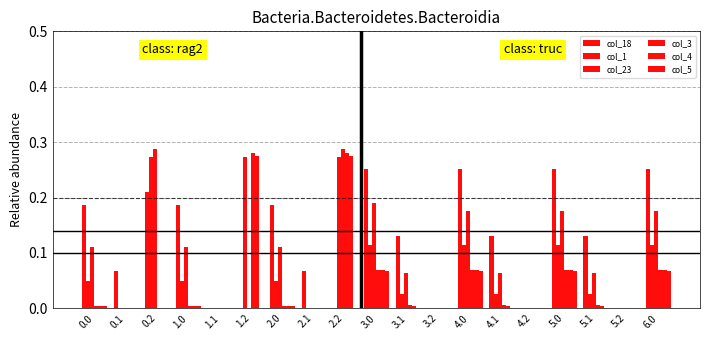

What is the label of the 15th bar from the left?

4.2